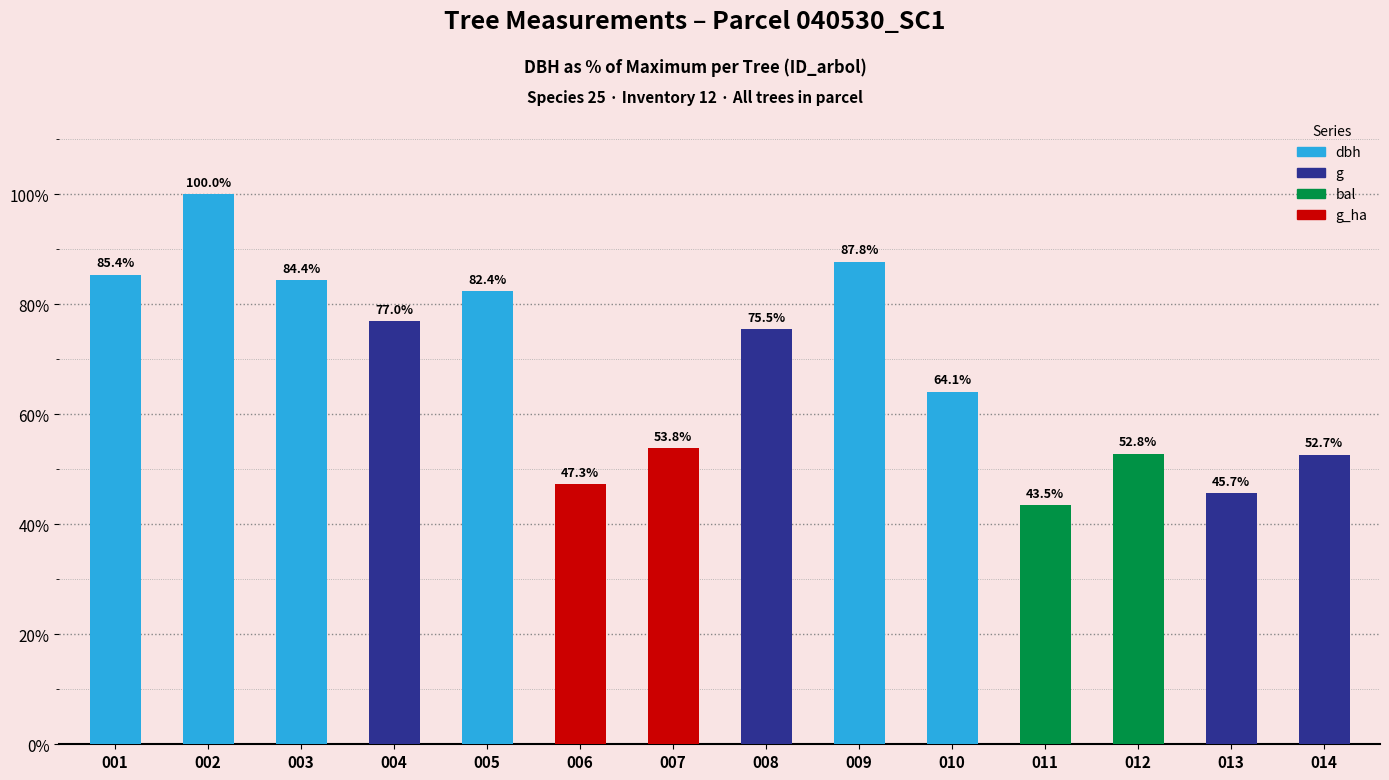

Reading left to right, list all the values displayed in this chart.

001=85.4	002=100.0	003=84.4	004=77.0	005=82.4	006=47.3	007=53.8	008=75.5	009=87.8	010=64.1	011=43.5	012=52.8	013=45.7	014=52.7